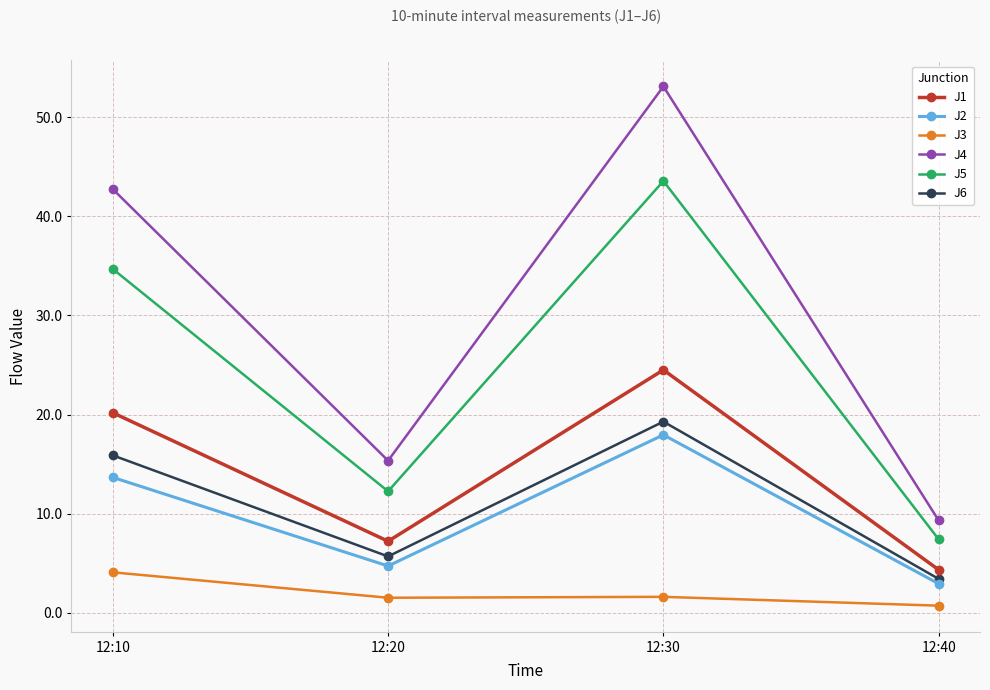

What is the sum of the J3 values at 12:40 and 12:10?

4.8